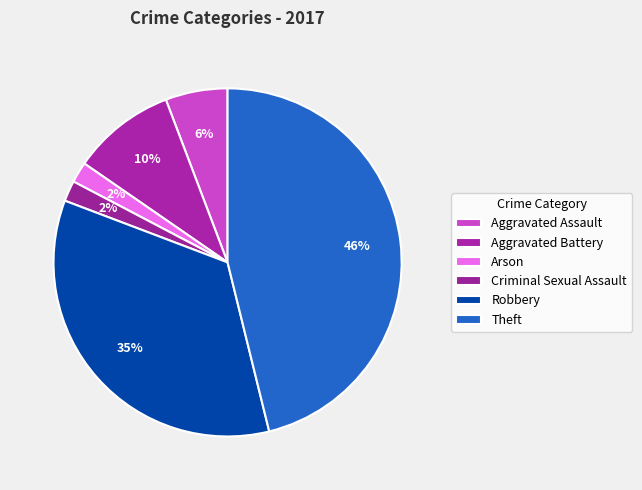

How many segments does this pie chart have?

6